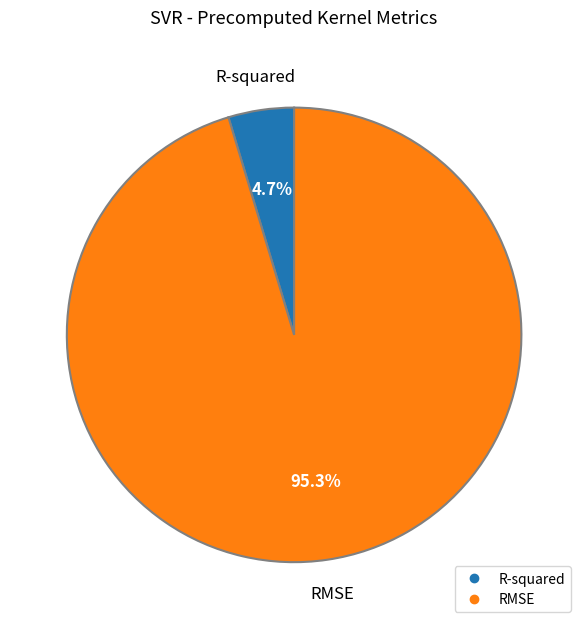

Which has a higher value, R-squared or RMSE?

RMSE